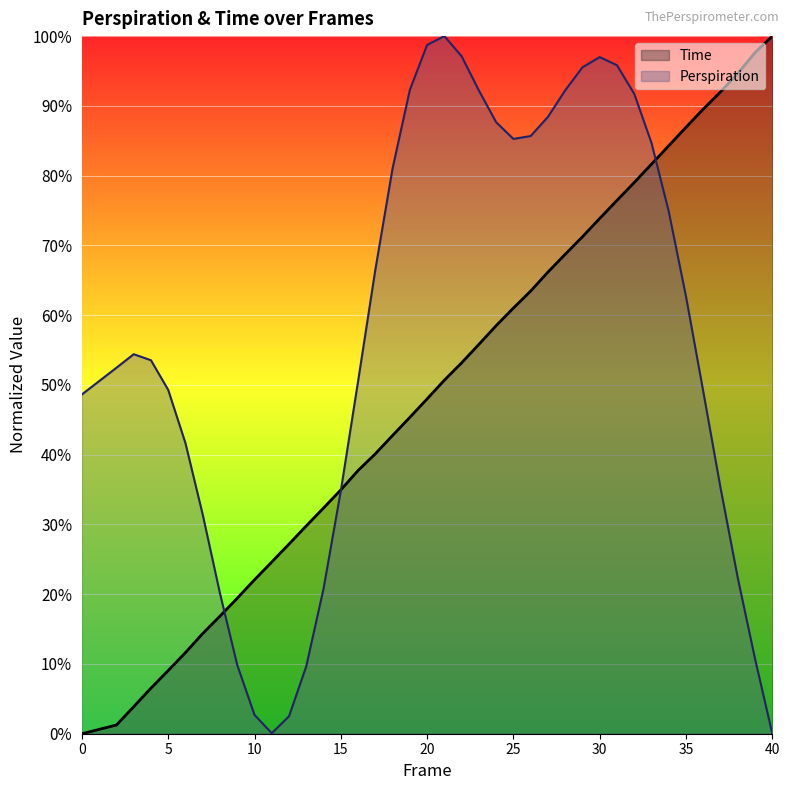

What is the maximum value shown in the chart?

1.0